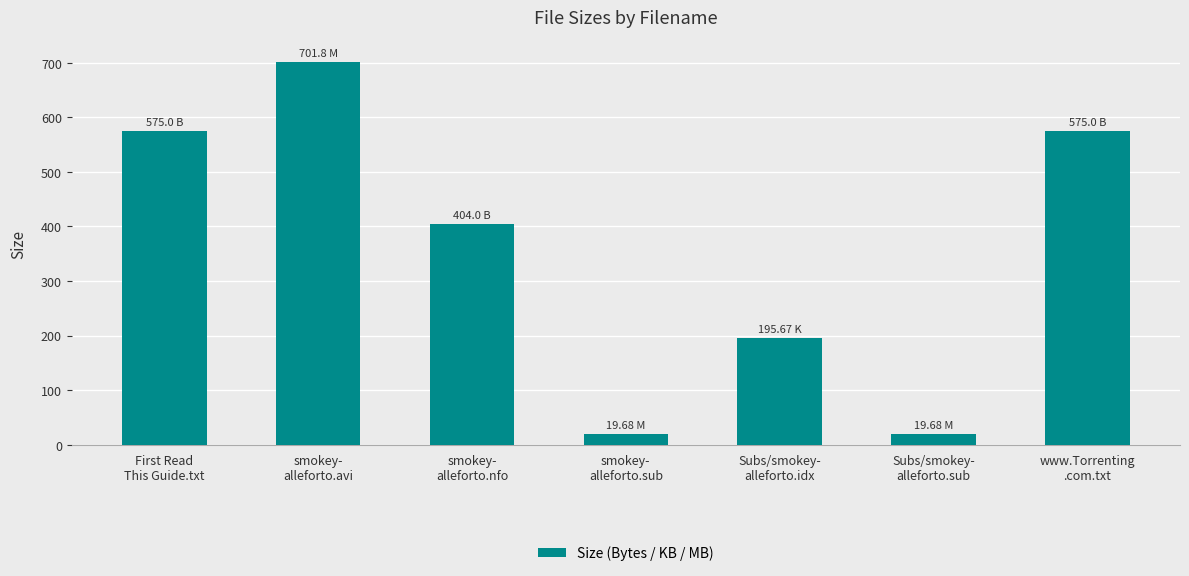

True or false: the data shows 575.0 at www.Torrenting
.com.txt.

True